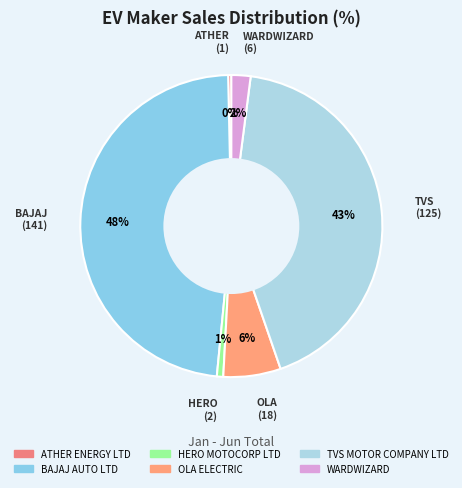

What is the change in value from OLA ELECTRIC to TVS MOTOR COMPANY LTD?

+107